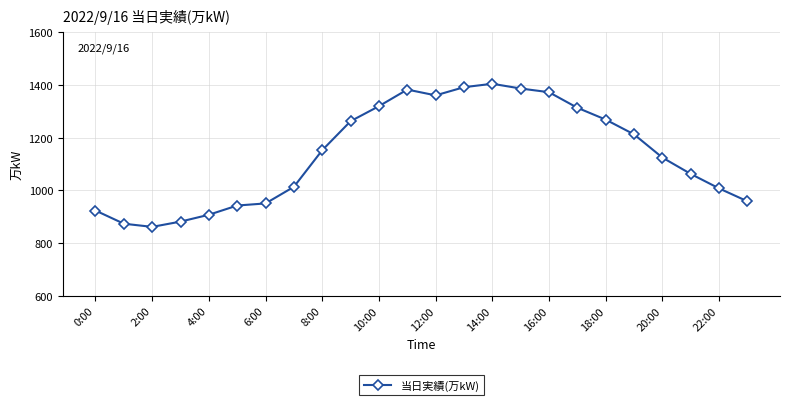

Count the number of data series in this chart.

1